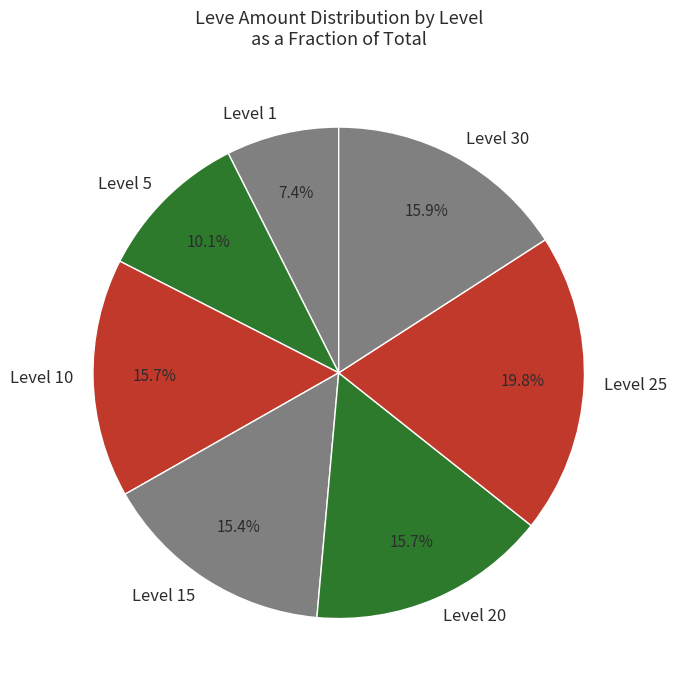

How many segments does this pie chart have?

7